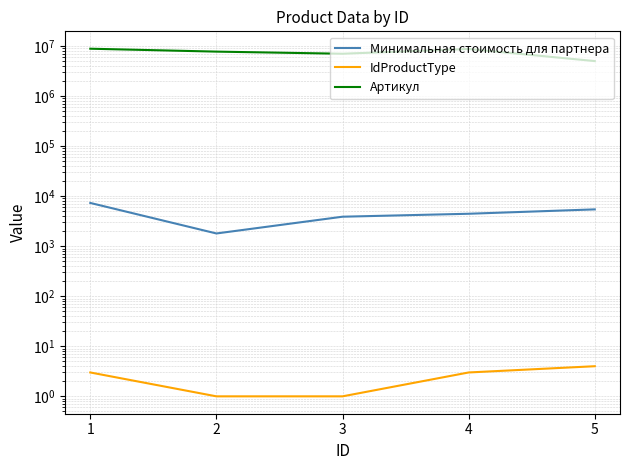

Is it true that Минимальная стоимость для партнера equals 1051.7 at 4?

False